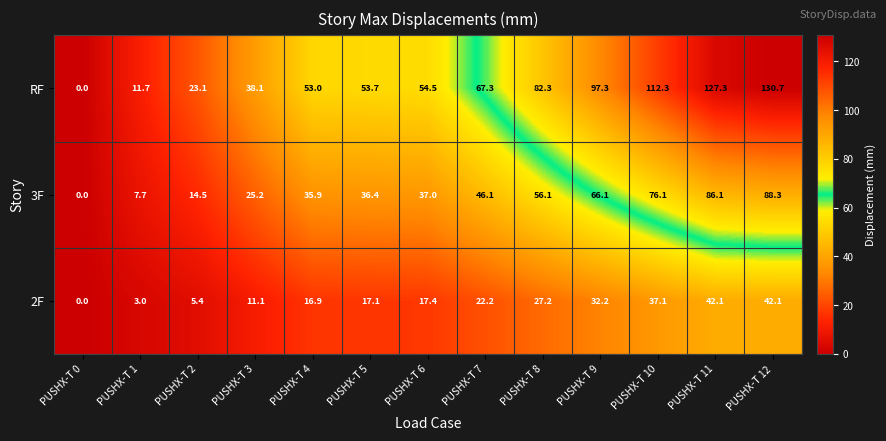

At which label does 2F first exceed 17?

PUSHX-T 5